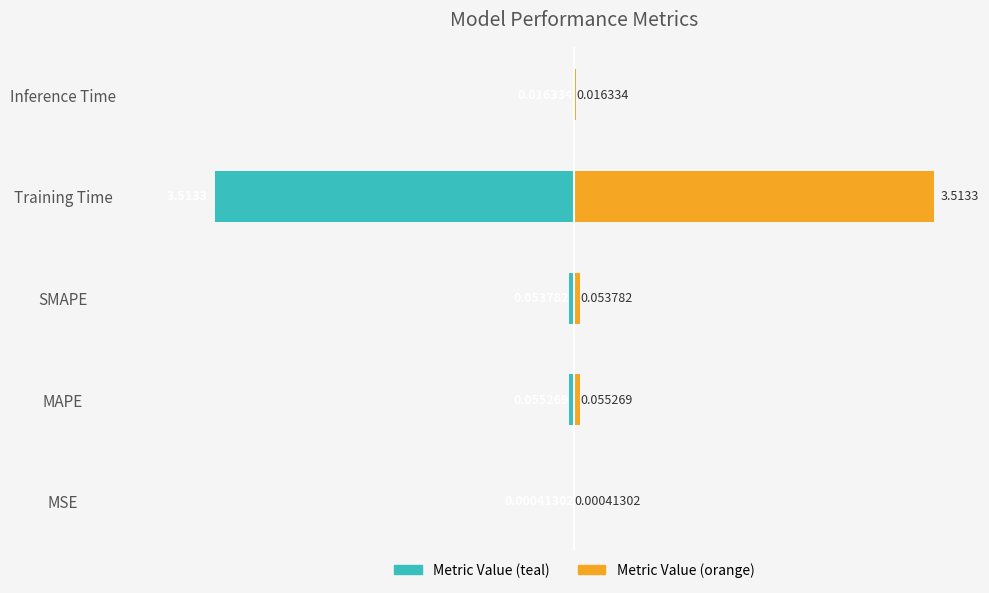

What is the spread (max minus min) of values at MAPE?

0.1